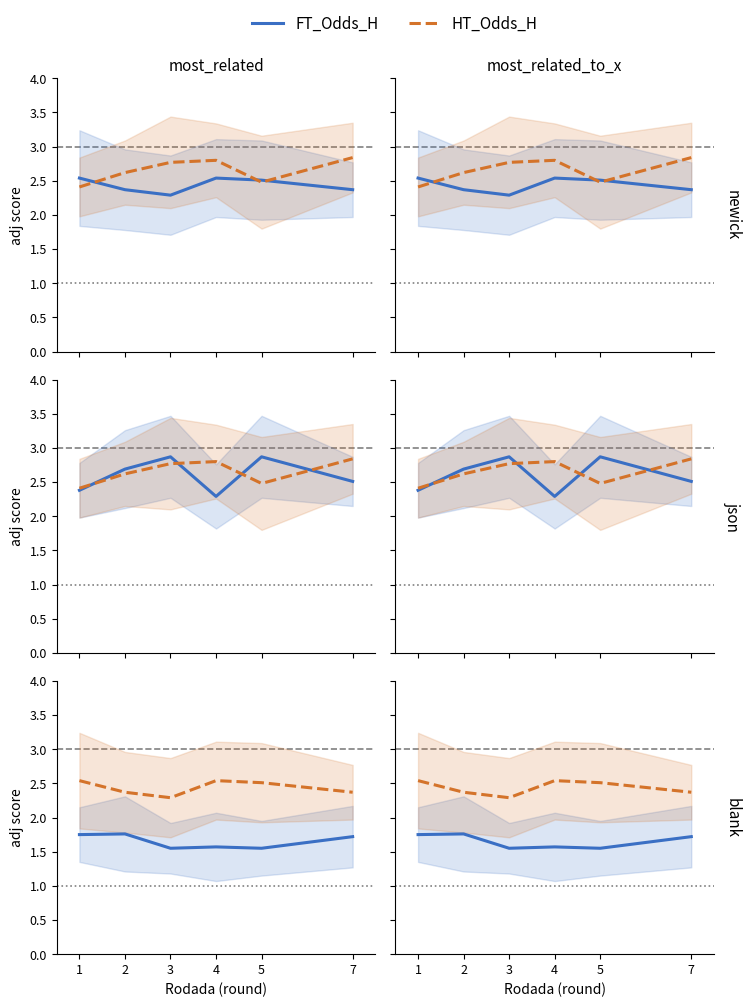

How many interior local valleys does the XG_Total_Pre series have?

2